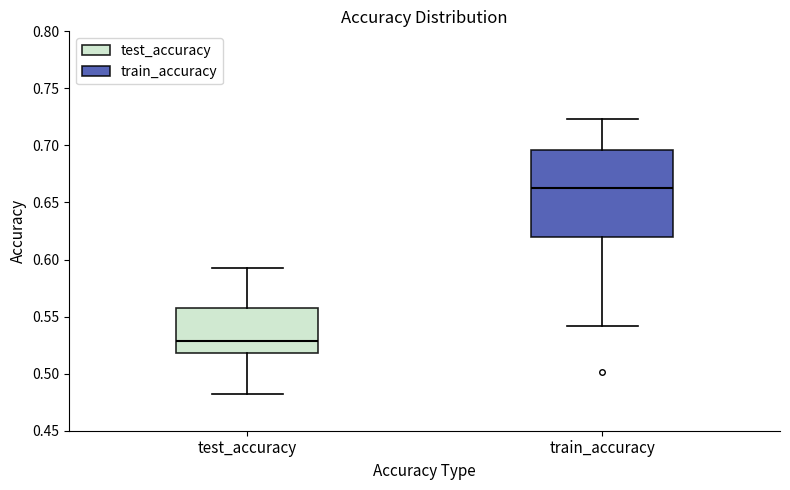

Where is the upper edge of the box for train_accuracy on the y-axis? The values are not printed on the chart, so give them approximately, as read against the axis.

0.695